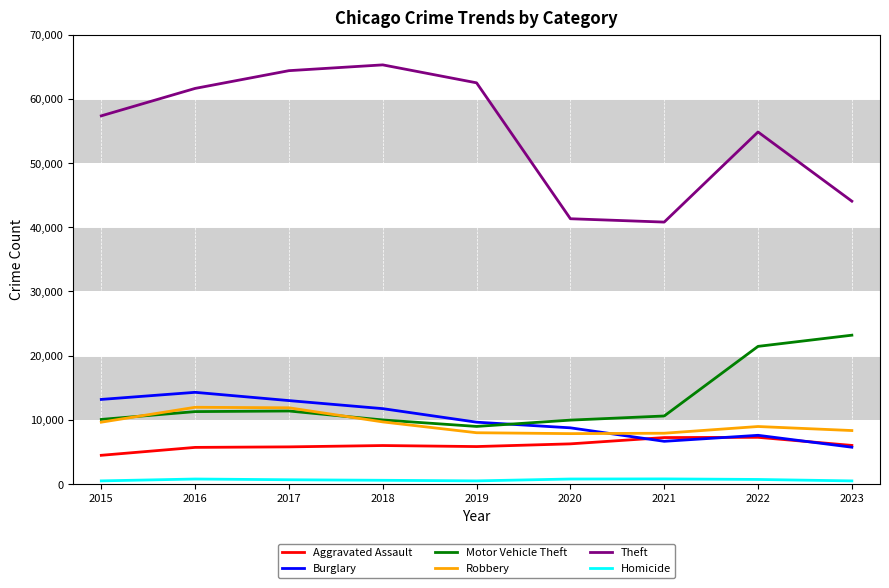

True or false: Robbery and Aggravated Assault intersect in this chart.

False